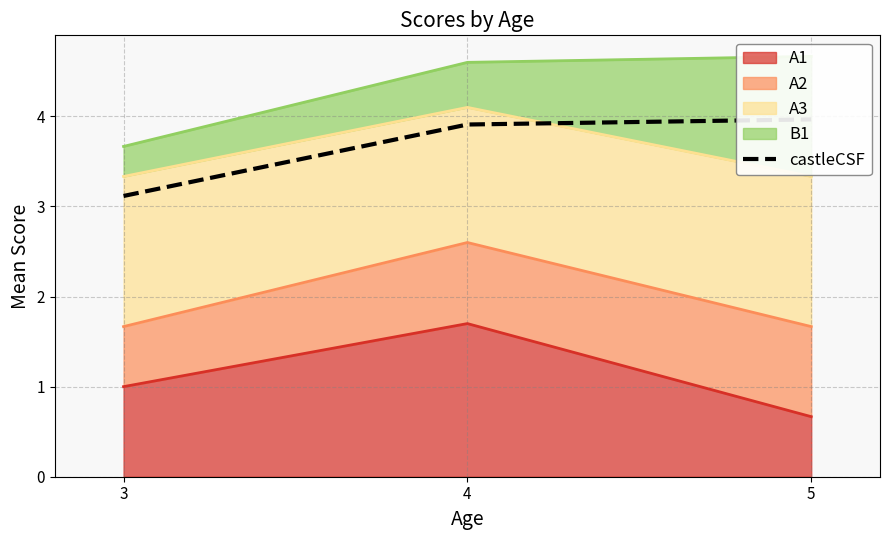

List the labels in order of A1 value, smallest first.

5, 3, 4